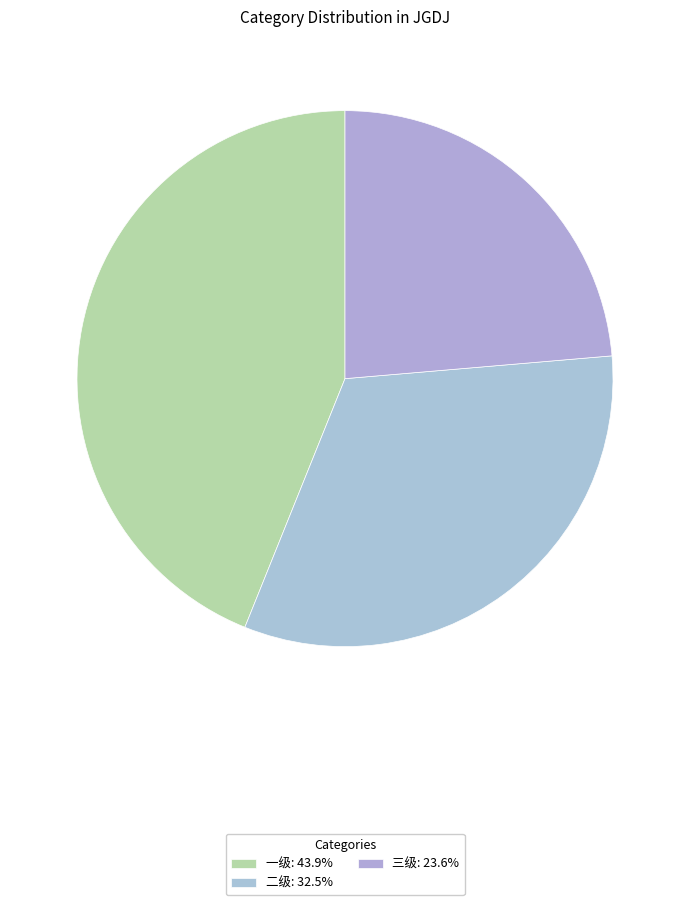

Count the number of slices in the pie.

3